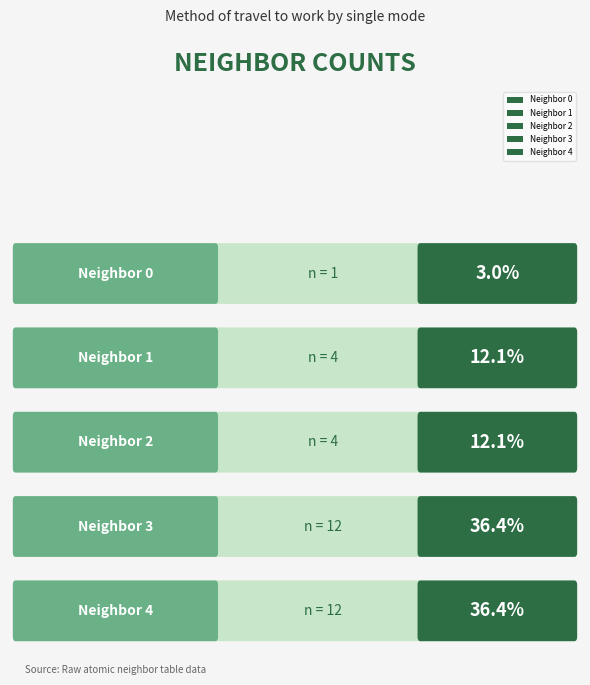

What is the maximum value shown in the chart?

12